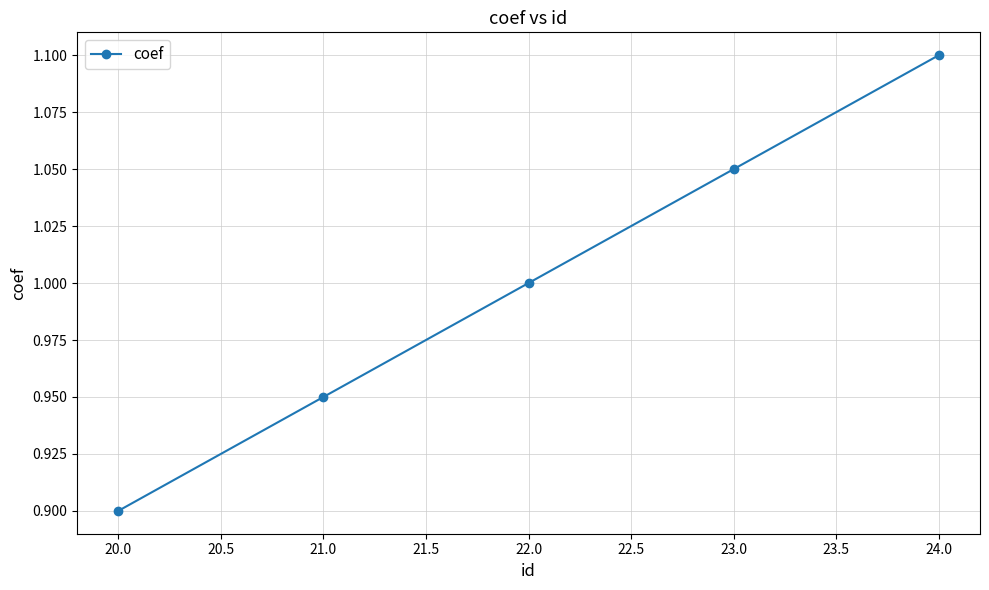

List the labels in order of value, smallest first.

20.0, 21.0, 22.0, 23.0, 24.0